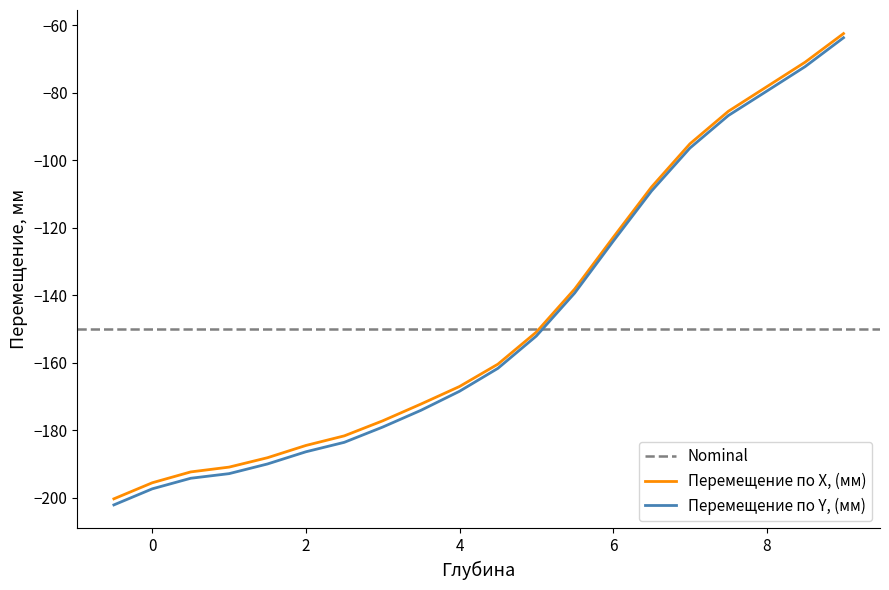

Which has a higher value, 2.5 or 5.0?

5.0